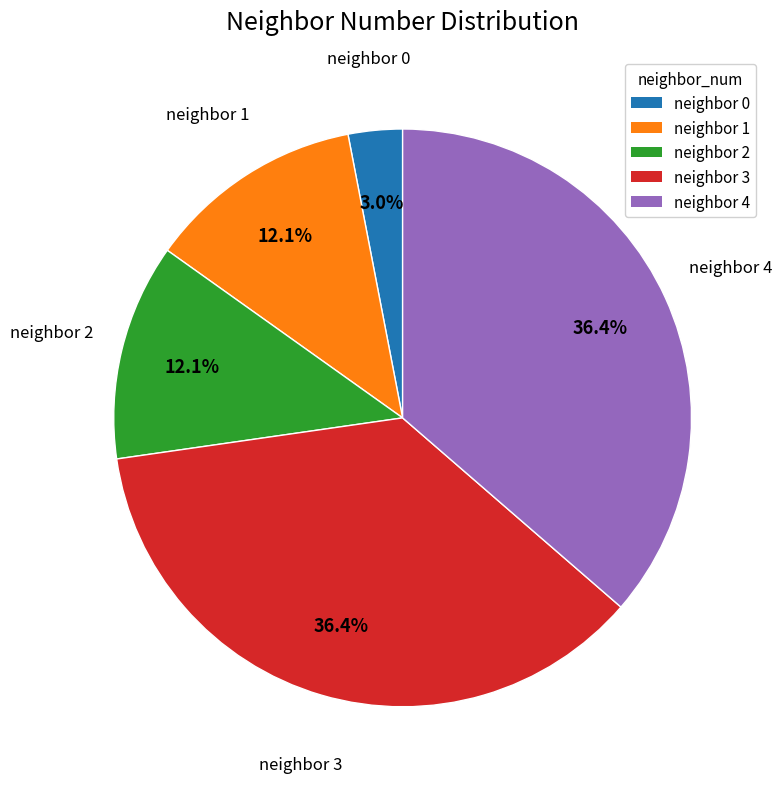

Is there a majority slice in this chart?

No